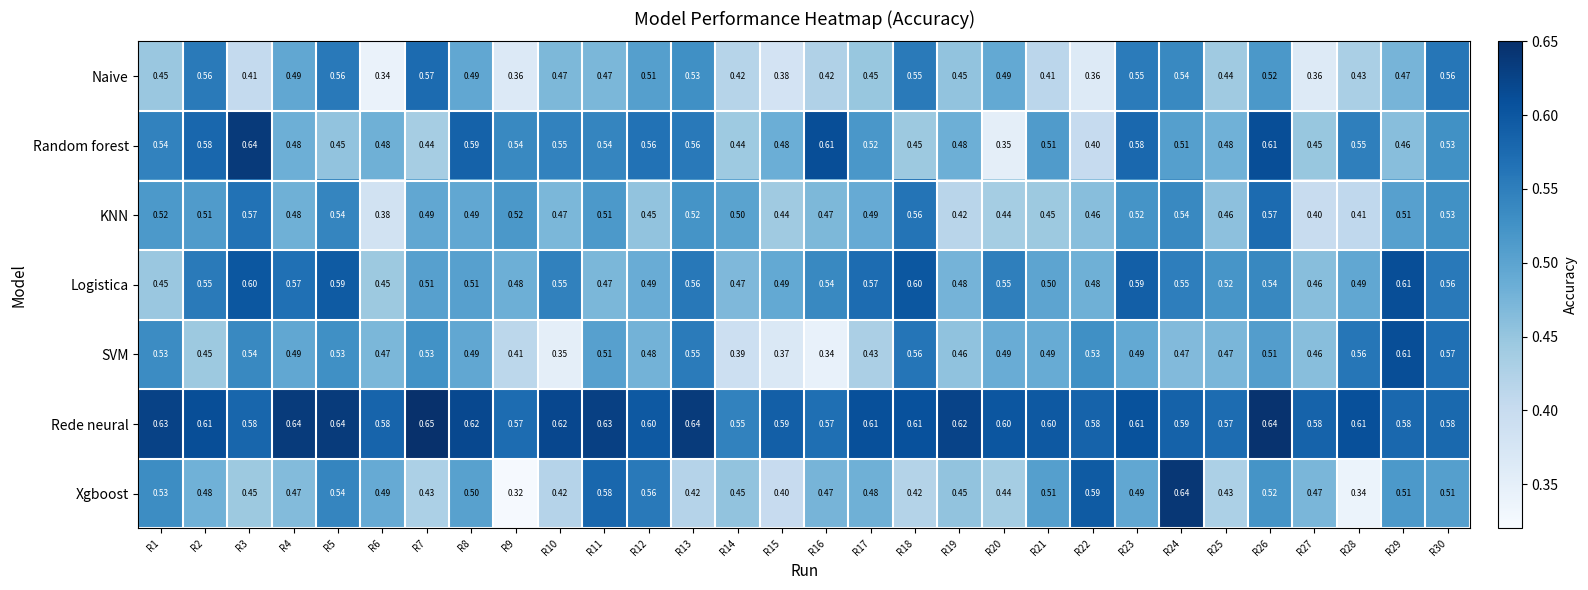

Which series has the largest total across all categories?

Rede neural